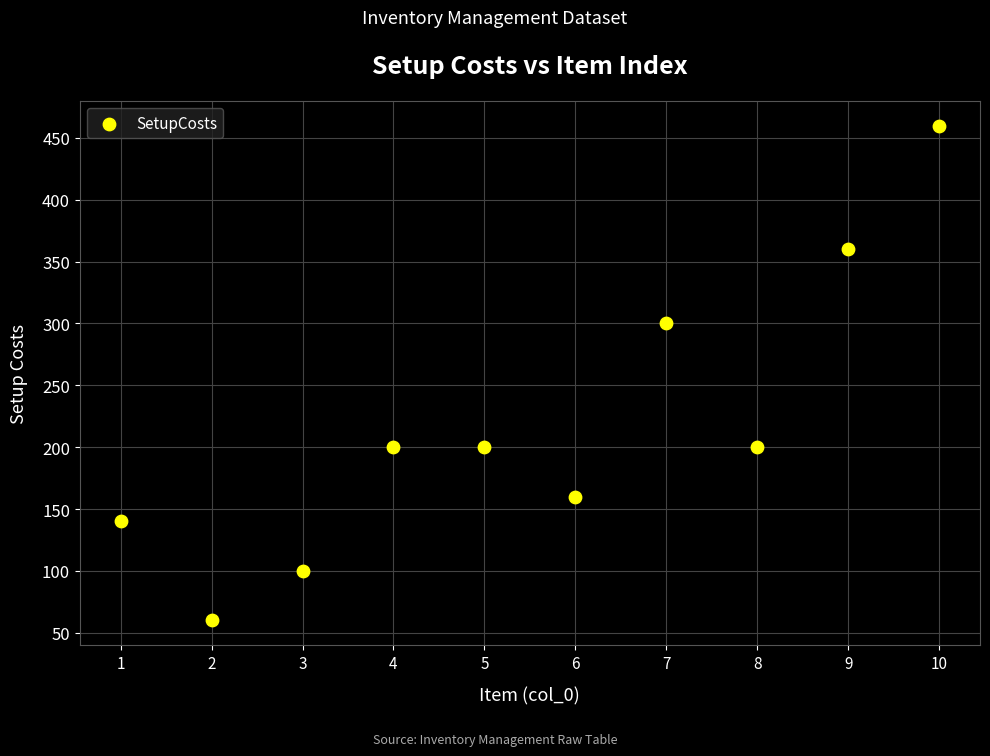

What Y value in the scatter plot is closest to 260?

300